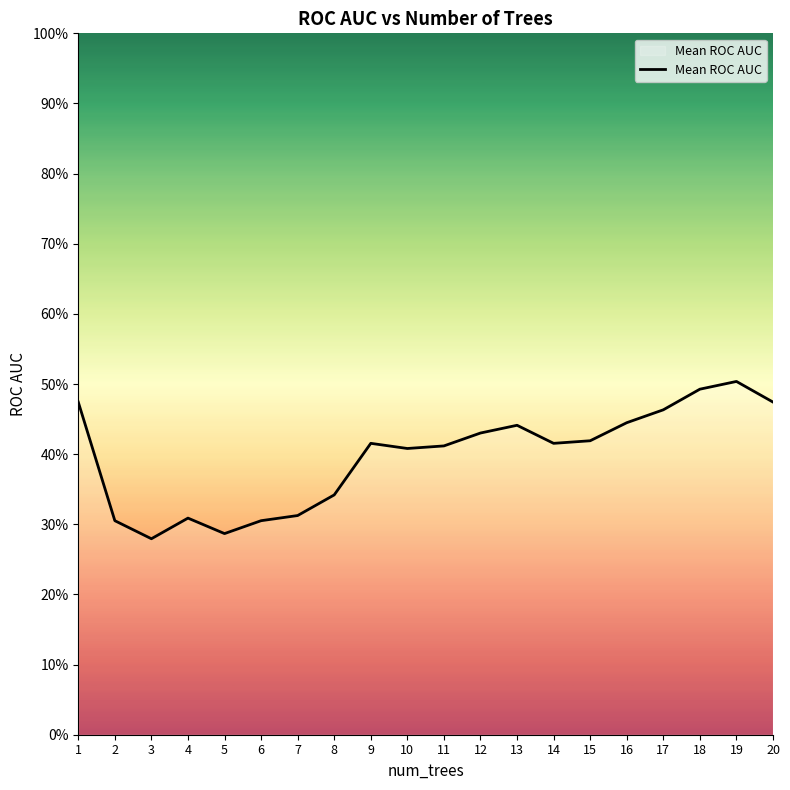

Reading left to right, list all the values displayed in this chart.

0.5	0.3	0.3	0.3	0.3	0.3	0.3	0.3	0.4	0.4	0.4	0.4	0.4	0.4	0.4	0.4	0.5	0.5	0.5	0.5